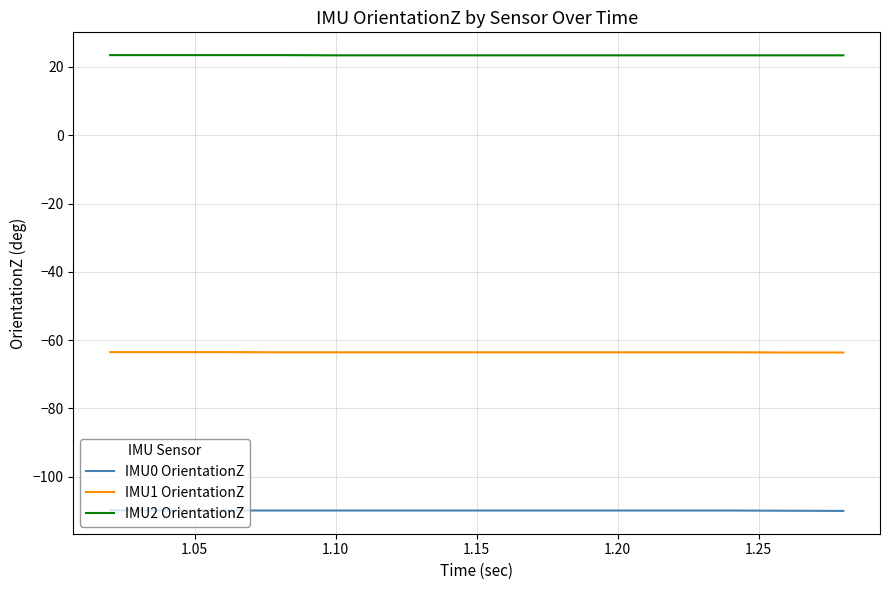

True or false: IMU0 OrientationZ and IMU1 OrientationZ intersect in this chart.

False